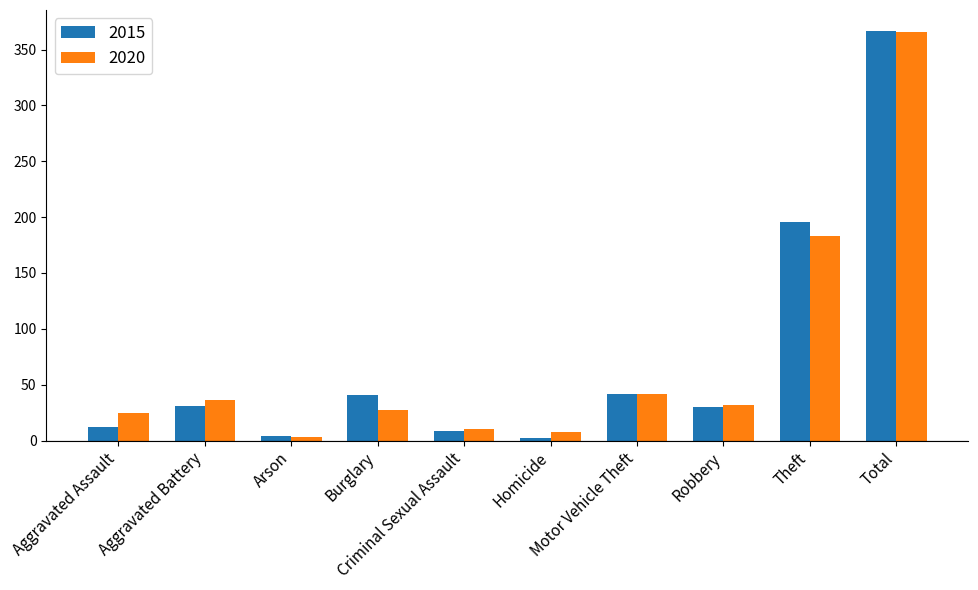

What is the average value of the 2015 series?

73